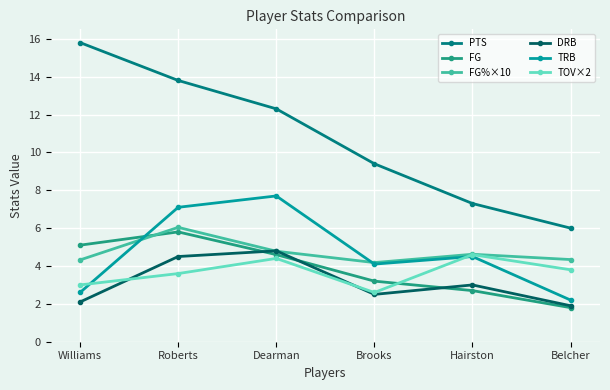

Rank the series by their maximum value, from lowest to highest.

TOV×2, DRB, FG, FG%×10, TRB, PTS